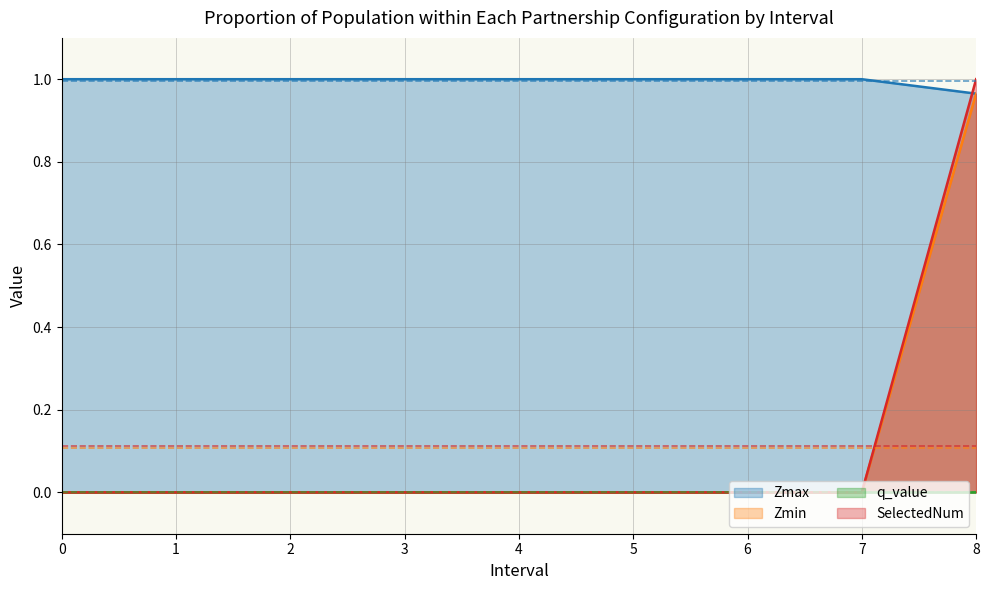

Which has a higher value, 7 or 1?

7